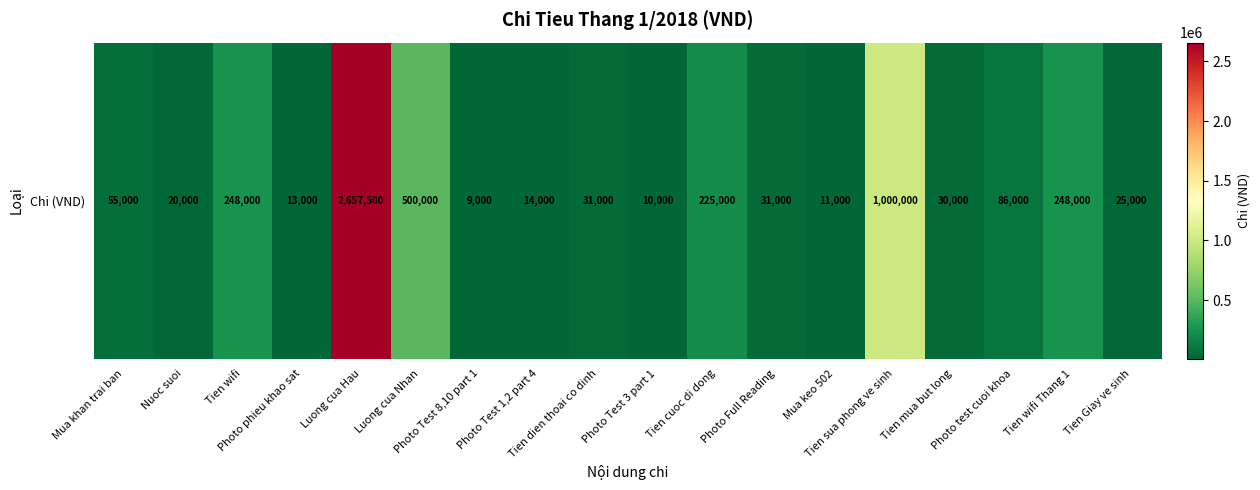

Count the number of categories in the chart.

18